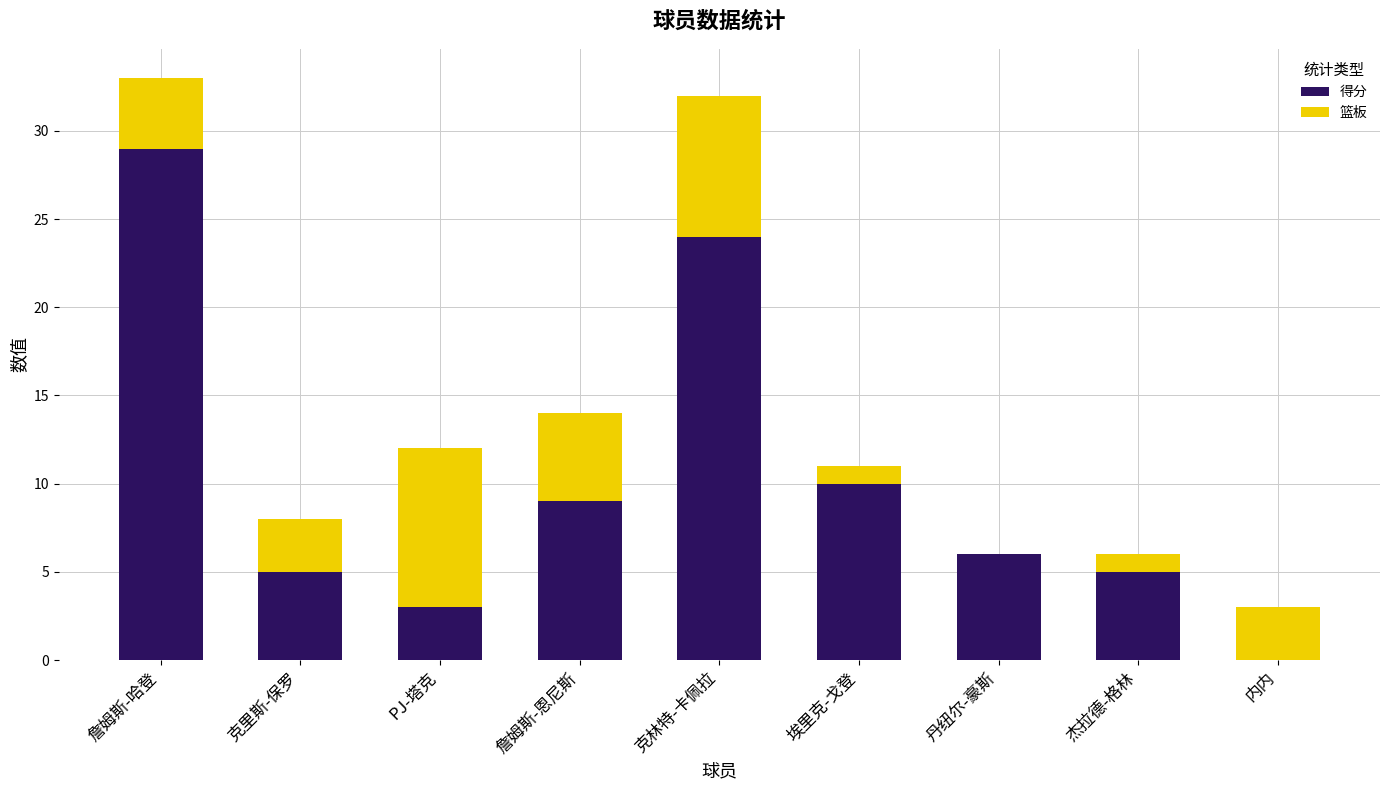

What are all the series names shown in the legend?

得分, 篮板